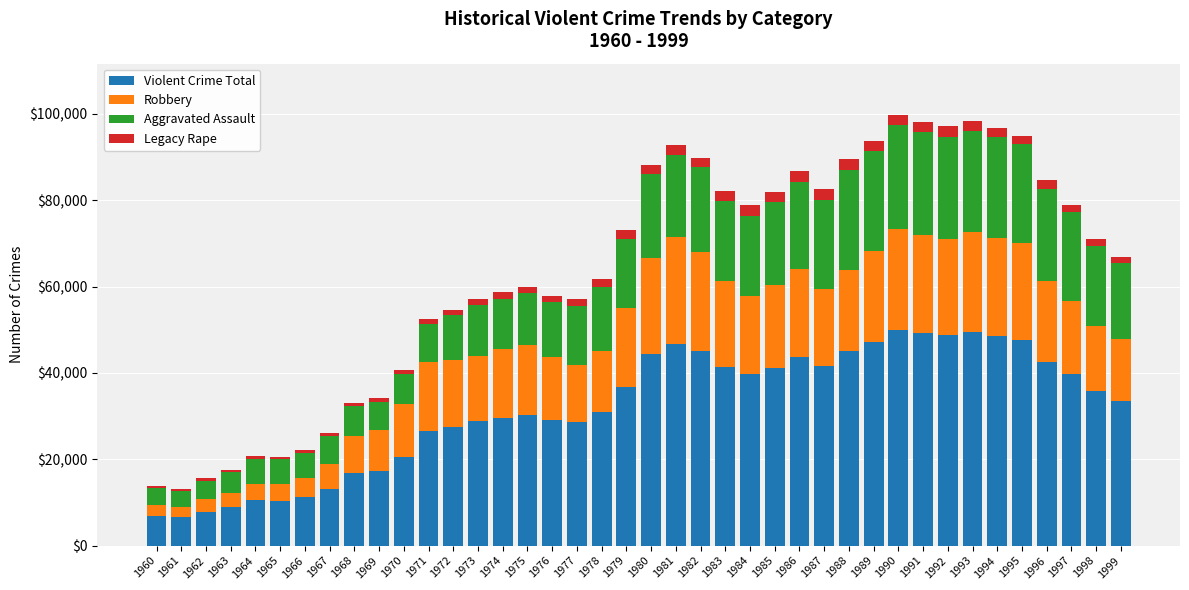

What is the lowest value of the Violent Crime Total series?

6682